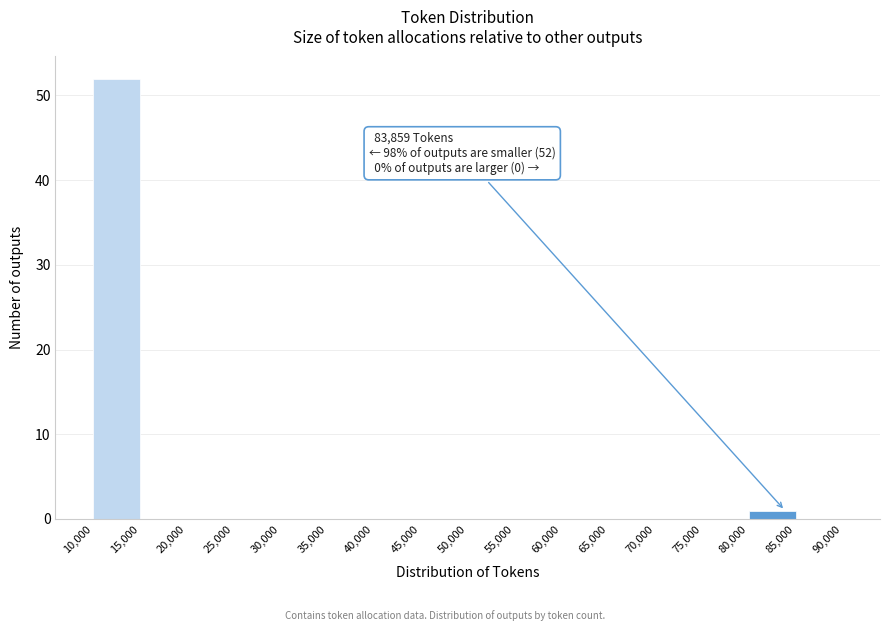

Over which range of the x-axis is the bar tallest?

10,000 to 15,000